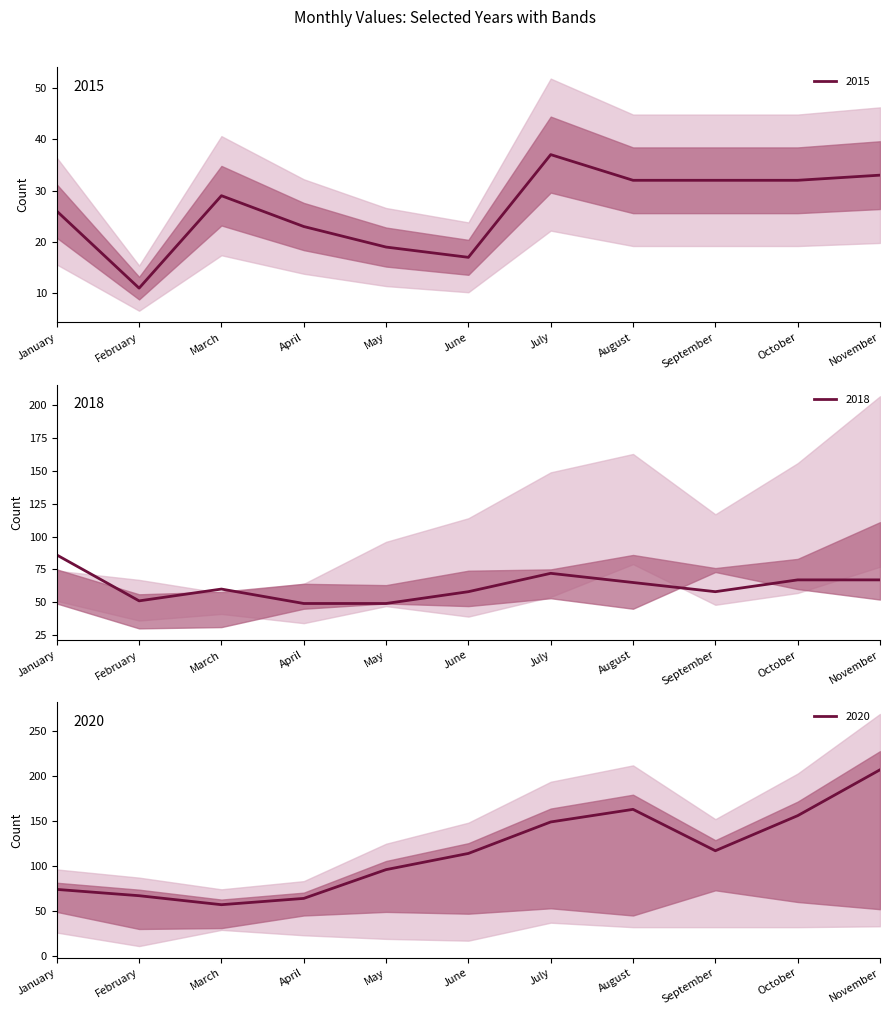

True or false: 2018 and 2015 cross at least once.

False